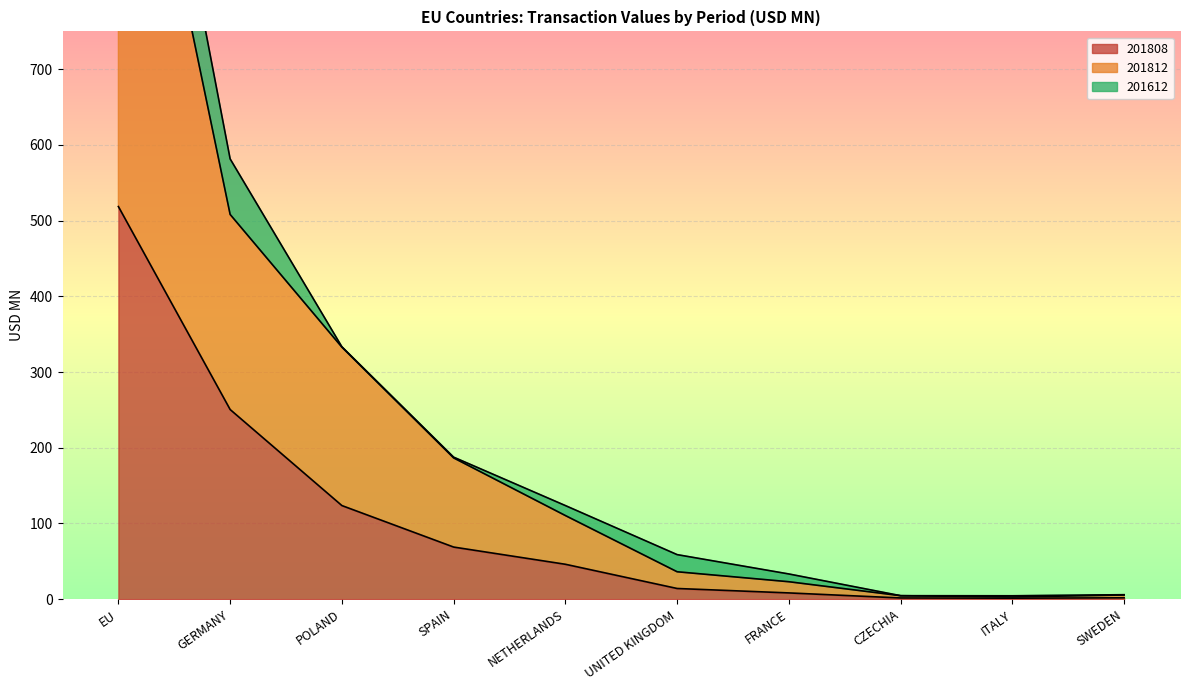

True or false: 201808 has a value of 46.1 at NETHERLANDS.

True